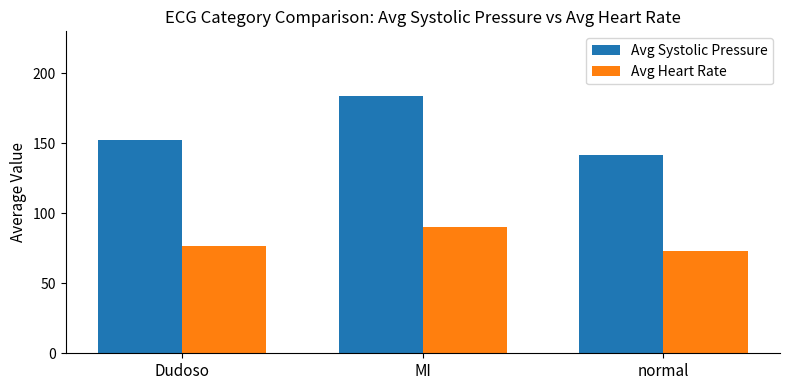

How many categories are shown in the chart?

3